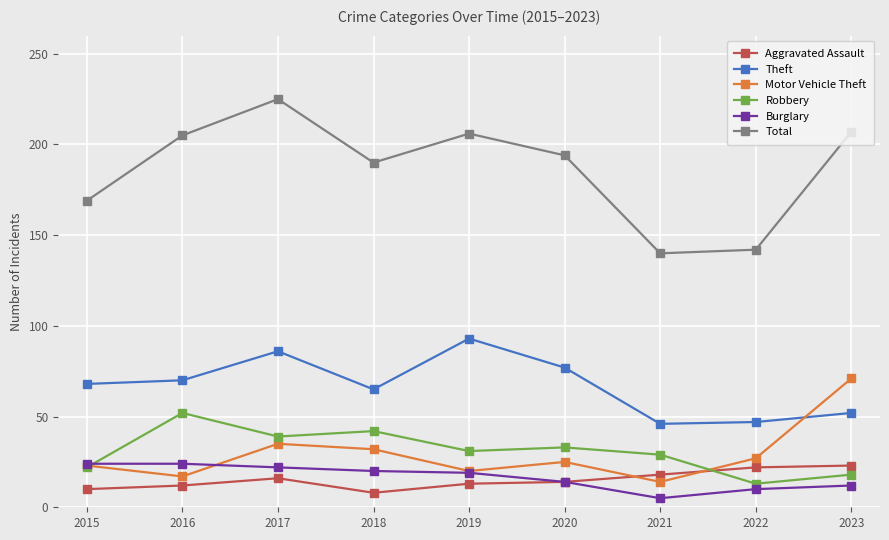

What is the maximum value shown in the chart?

225